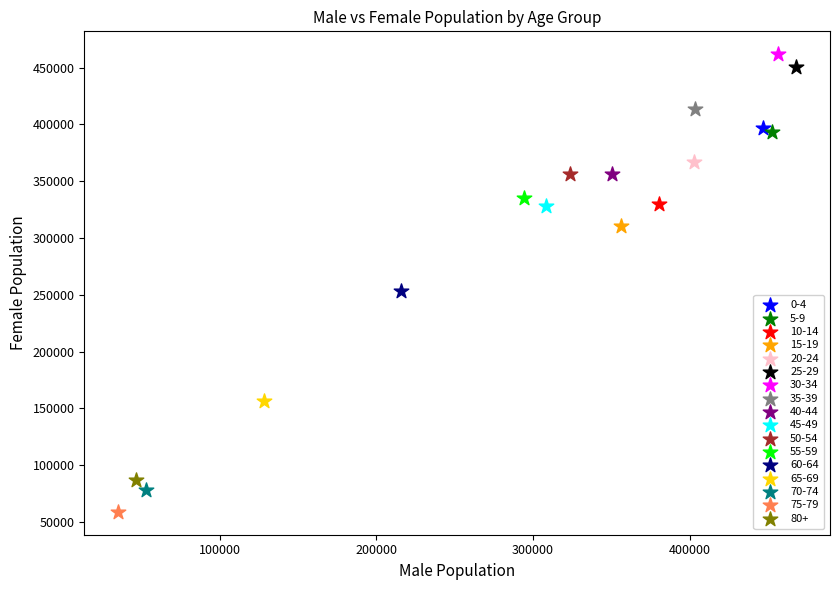

What are all the series names shown in the legend?

0-4, 5-9, 10-14, 15-19, 20-24, 25-29, 30-34, 35-39, 40-44, 45-49, 50-54, 55-59, 60-64, 65-69, 70-74, 75-79, 80+